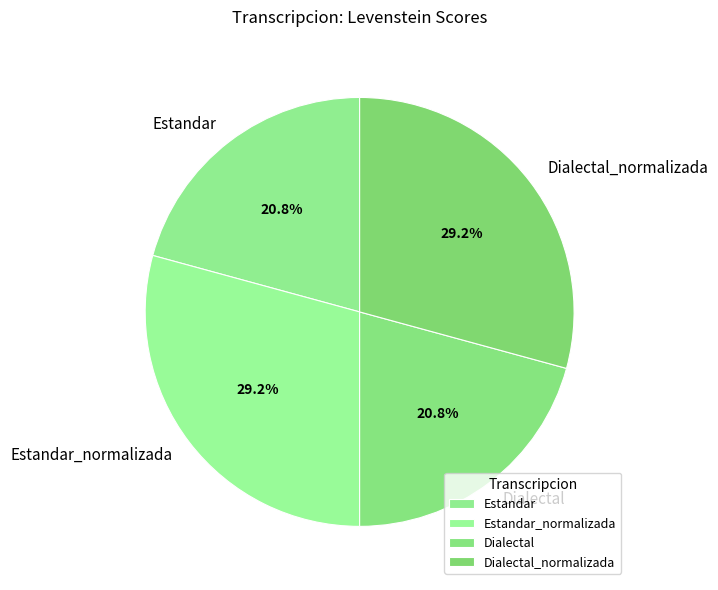

How many slices are in this pie chart?

4